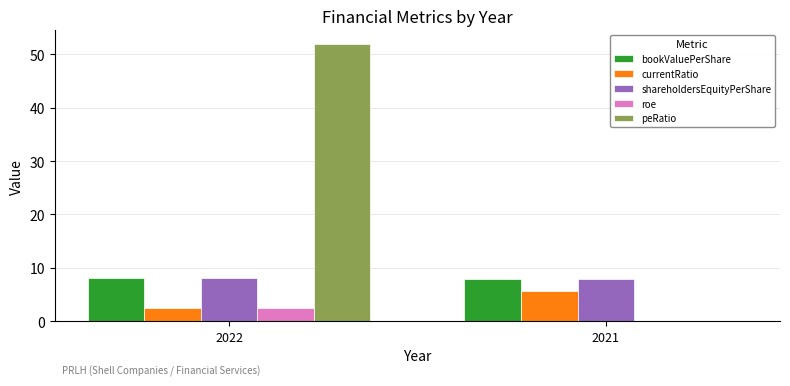

What is the total value across all series at 2021?

21.5